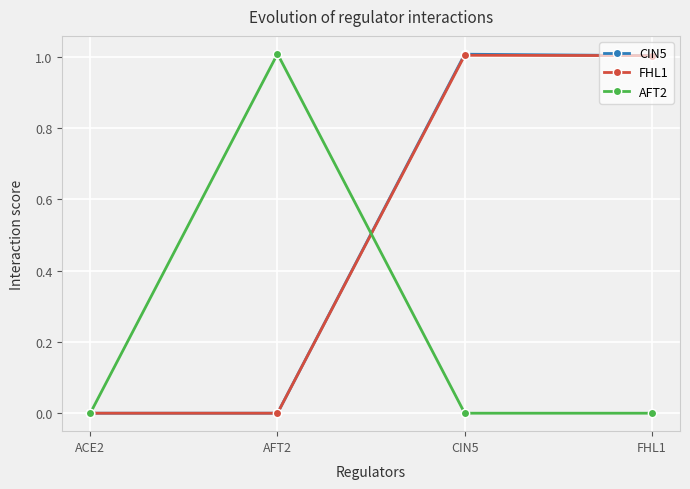

What is the sum of the FHL1 values at CIN5 and FHL1?

2.0